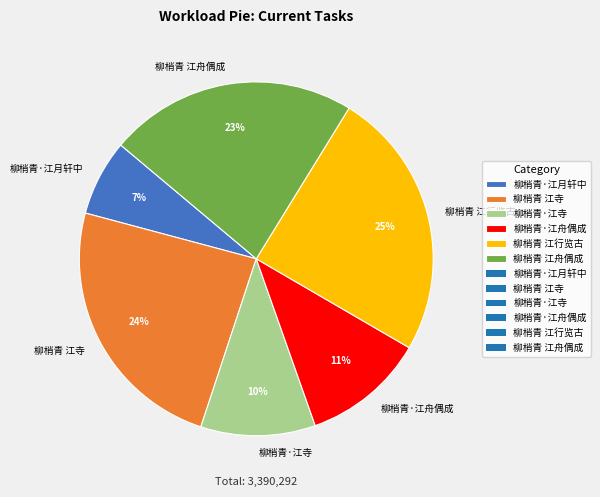

Count the number of slices in the pie.

6